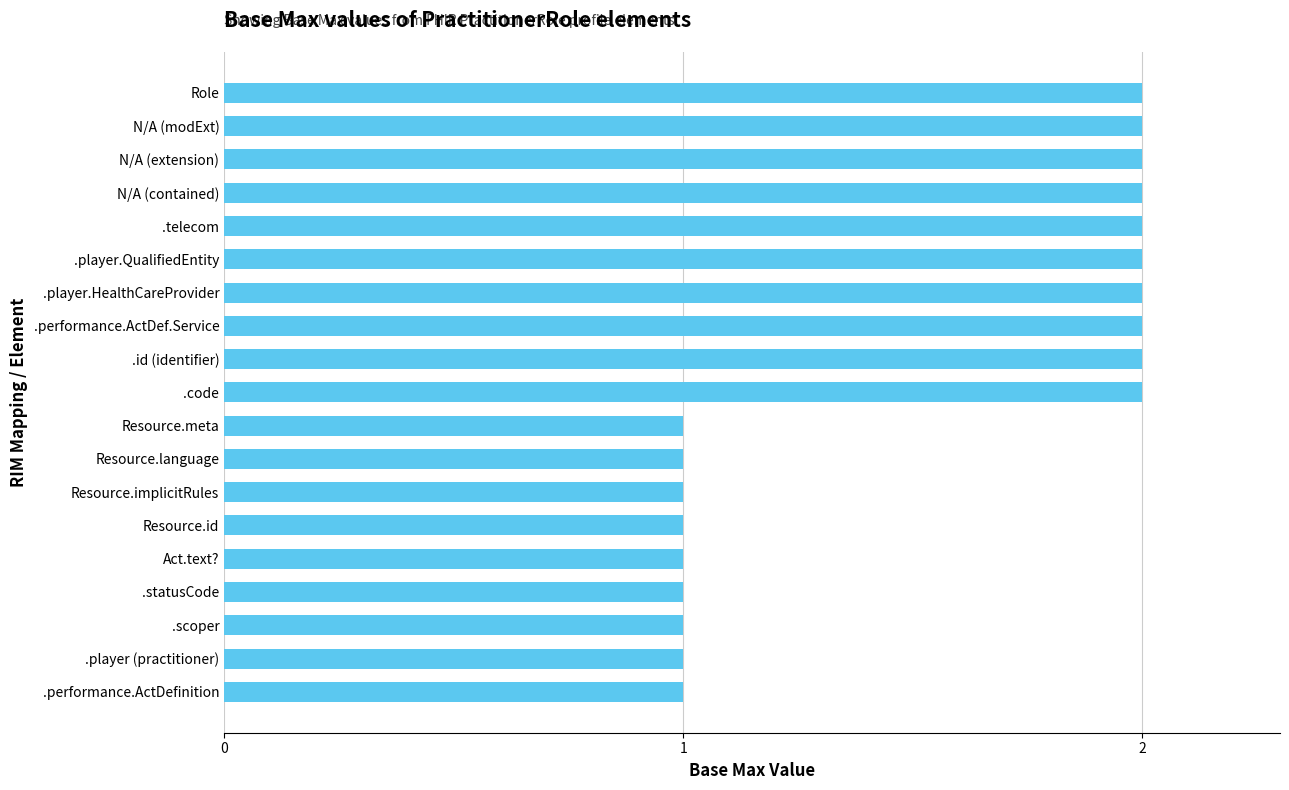

Between N/A (contained) and Resource.meta, which is larger?

N/A (contained)